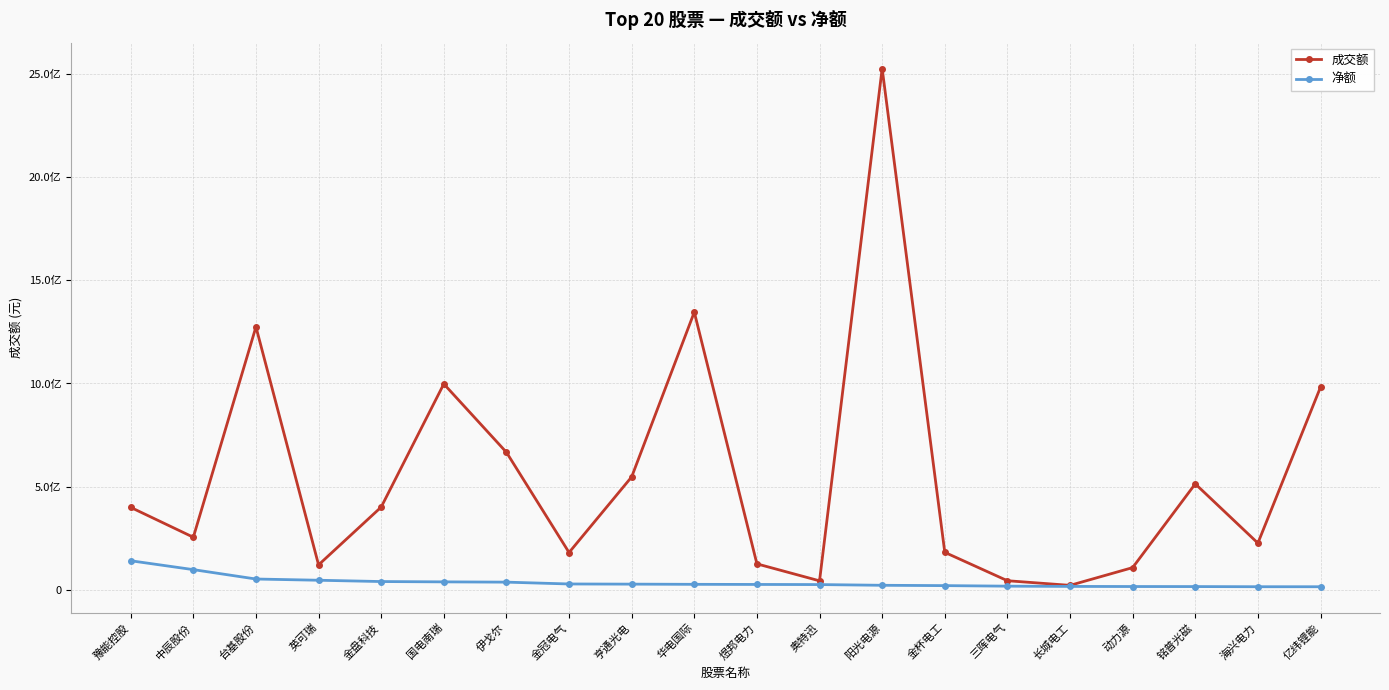

True or false: 成交额 and 净额 cross at least once.

False